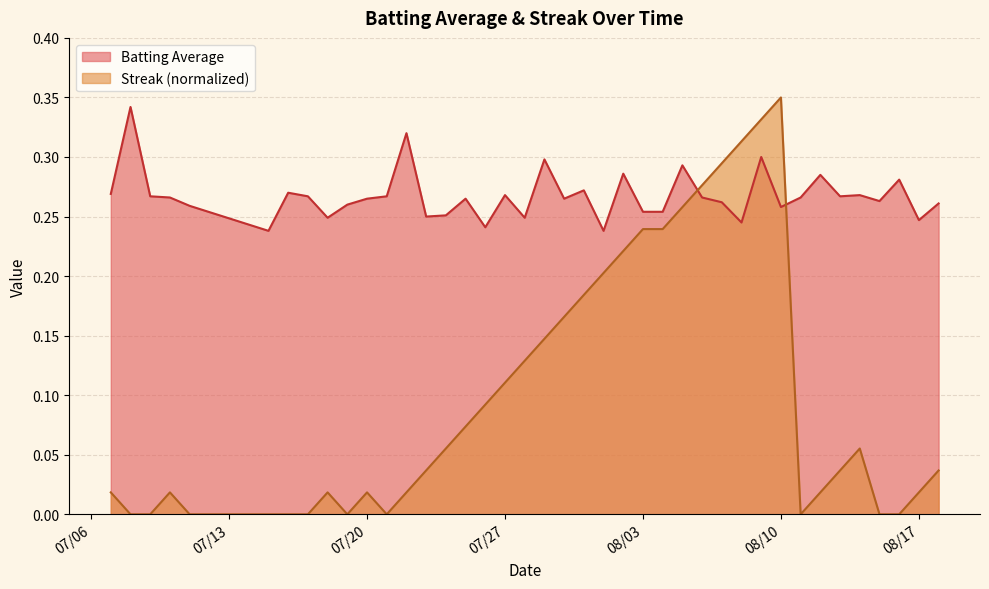

Which series has the widest spread of values?

Streak (normalized)